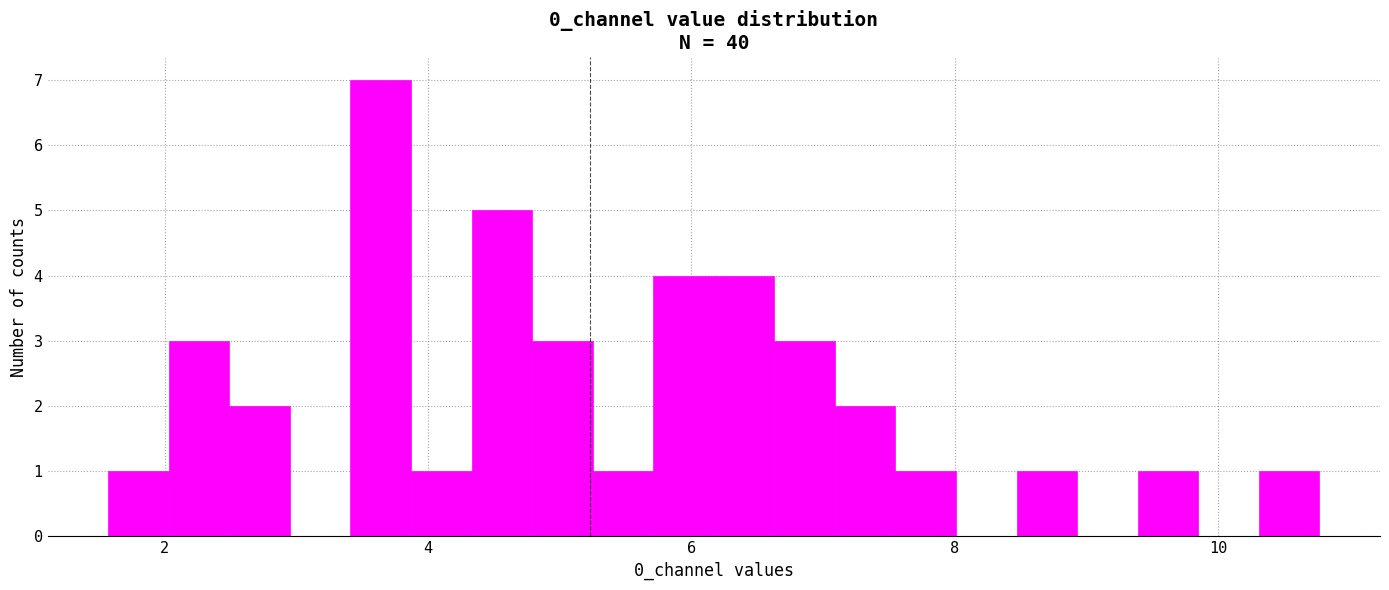

Around what value on the x-axis is the tallest bar? Give the approximate position of its centre, as read against the axis.

3.6